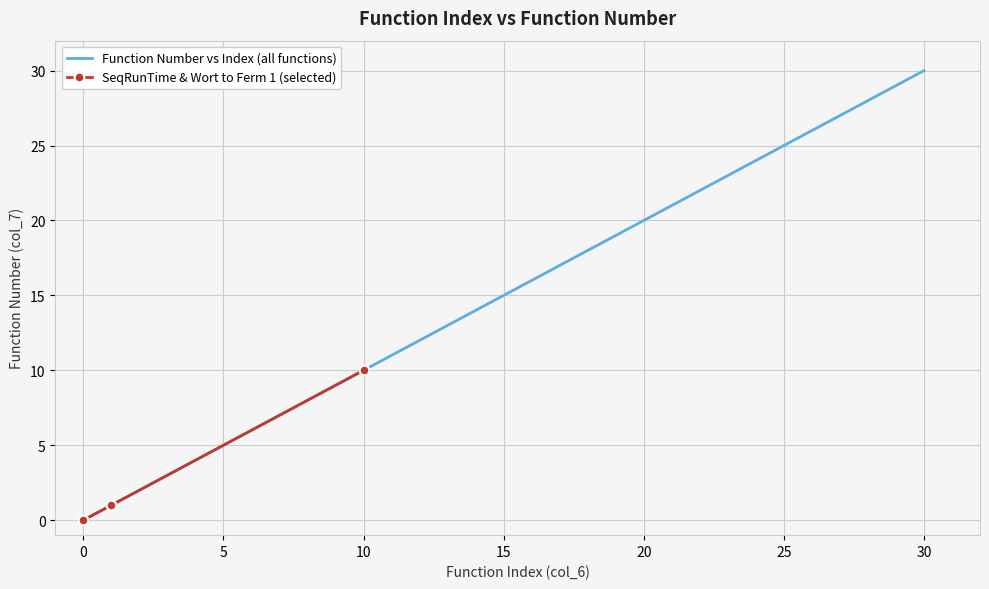

What is the value of the 14th point from the left?

18